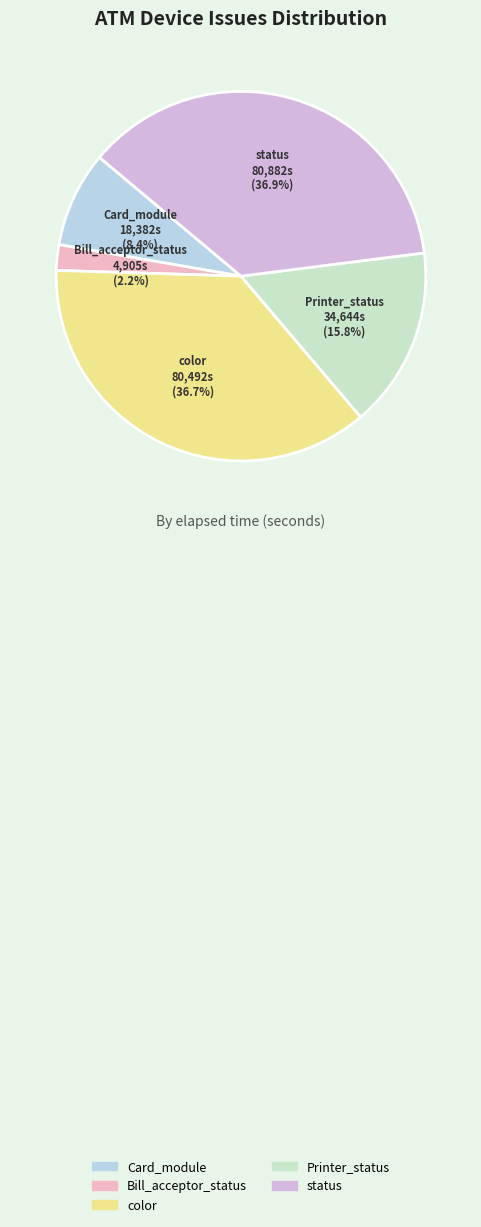

Count the number of slices in the pie.

5